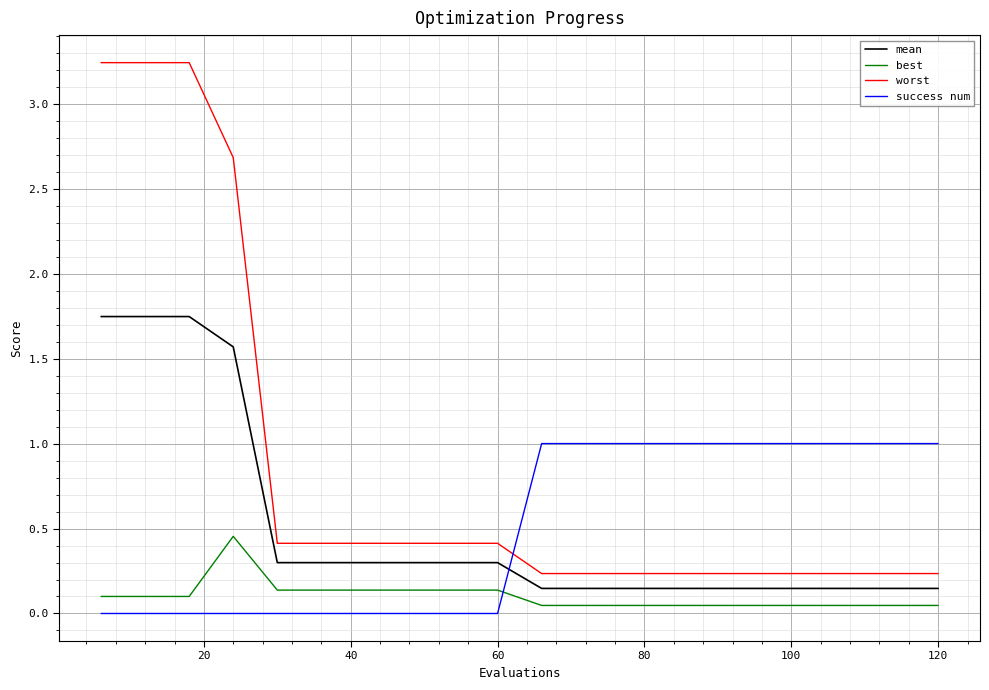

List the series in order of their peak value, lowest first.

best, success num, mean, worst